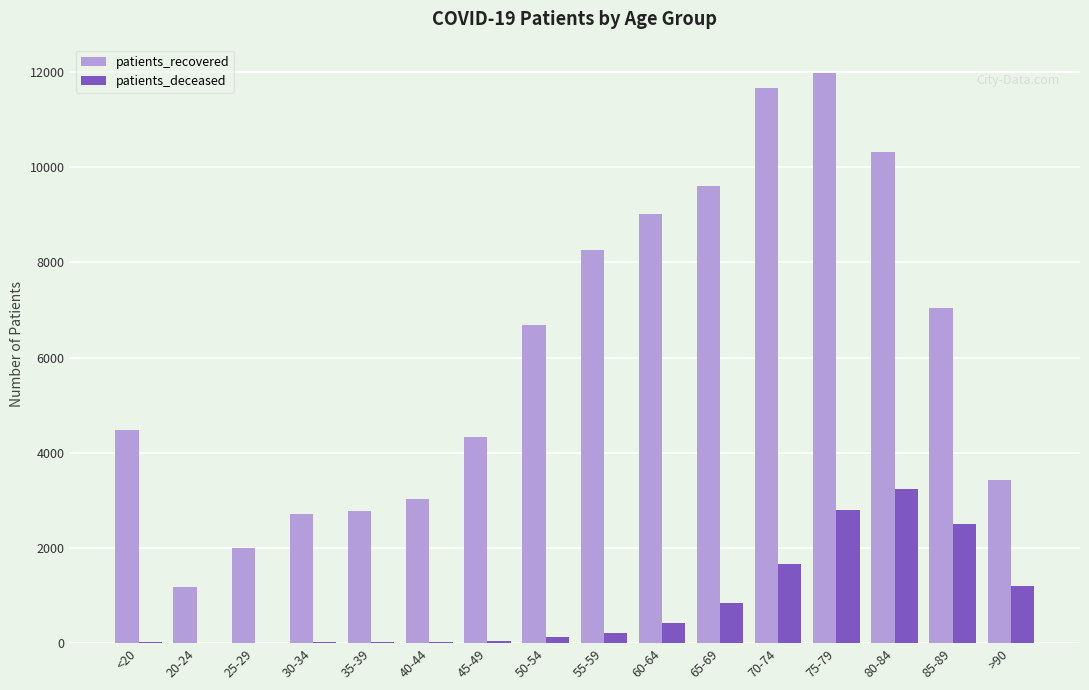

What is the sum of all patients_recovered values?

98536